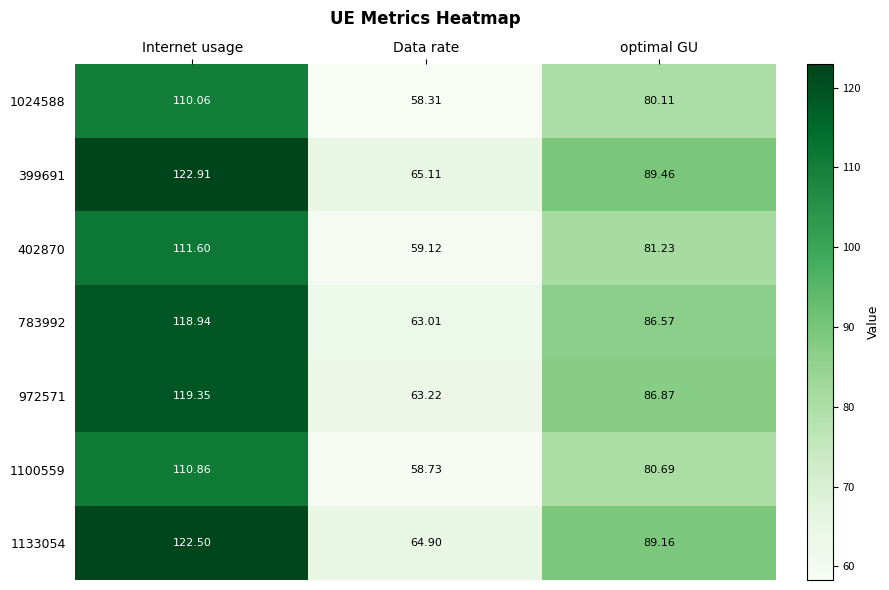

At how many categories does at least one series exceed 58?

3